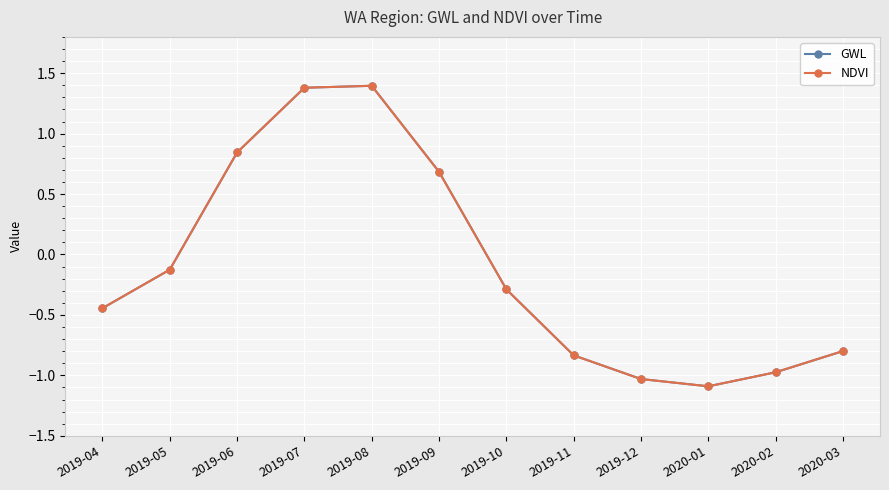

At which label is NDVI closest to 0?

2019-05